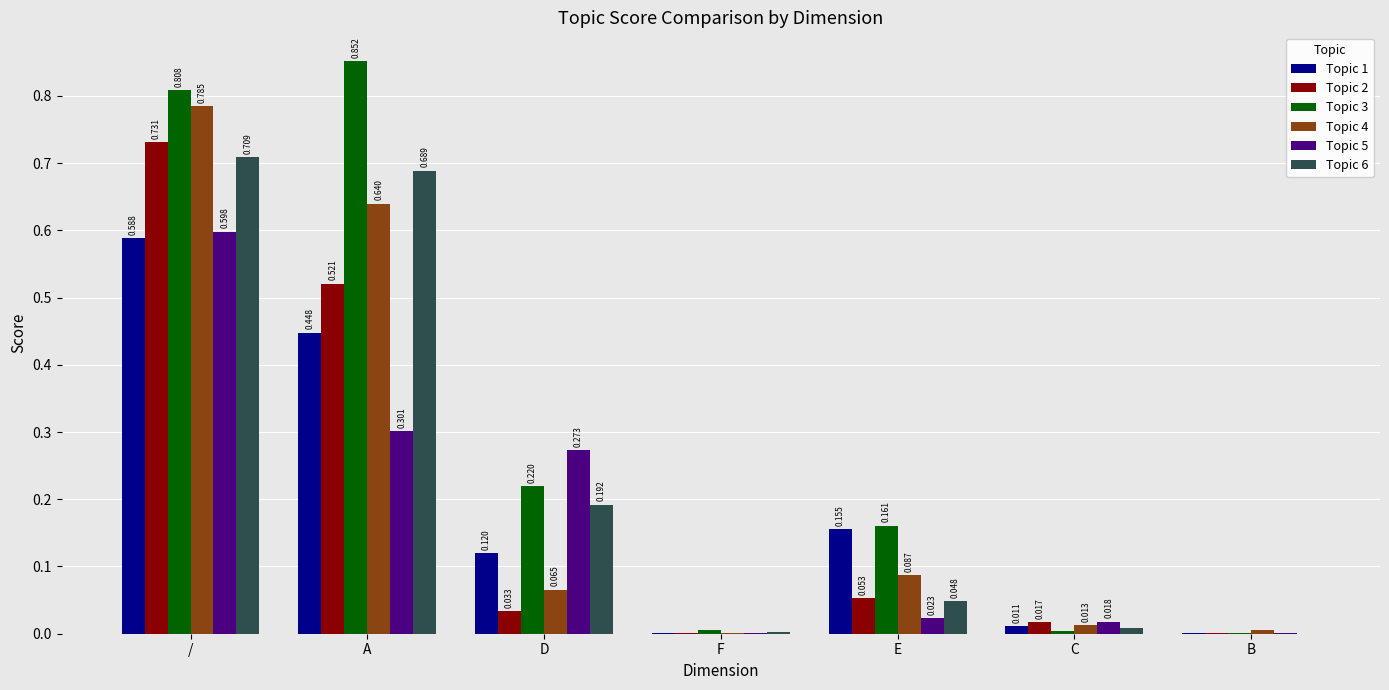

At which label is Topic 5 closest to 0?

B